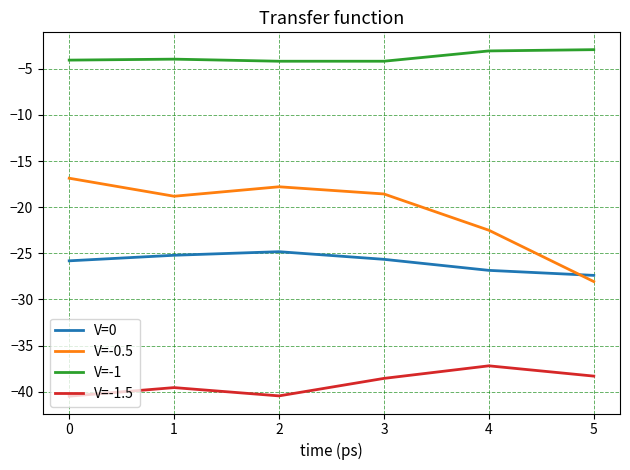

True or false: V=-1 has a value of -4.2 at 3.

True